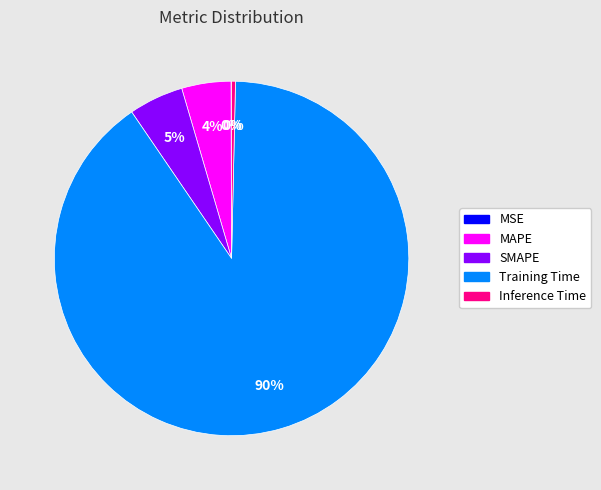

The MAPE slice represents 4% of the pie. True or false?

True